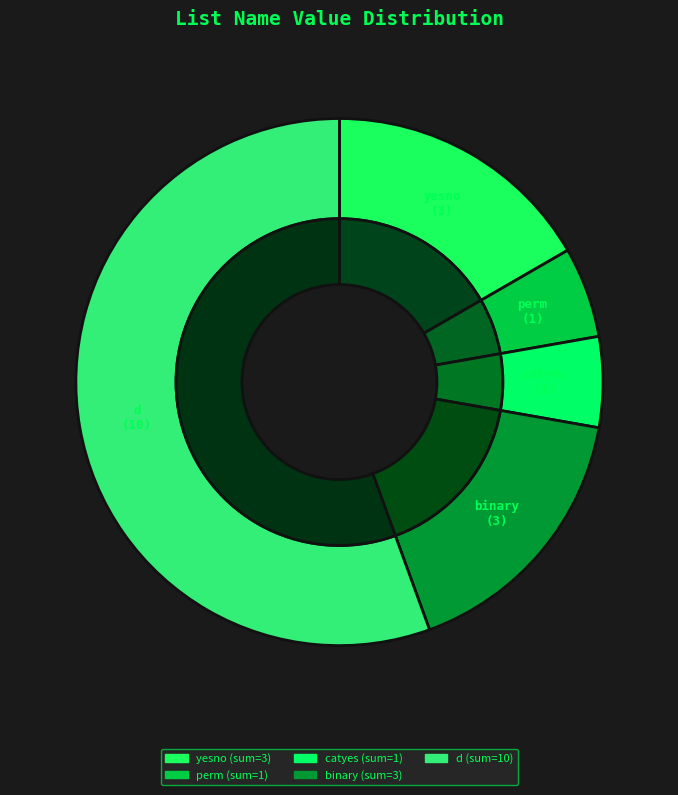

What is the ratio of the value at d-Muzaffarabad to the value at binary-Don't Know?

2.0